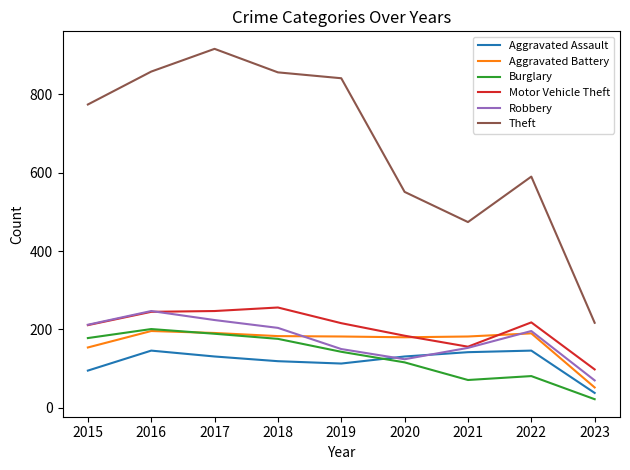

What are all the series names shown in the legend?

Aggravated Assault, Aggravated Battery, Burglary, Motor Vehicle Theft, Robbery, Theft